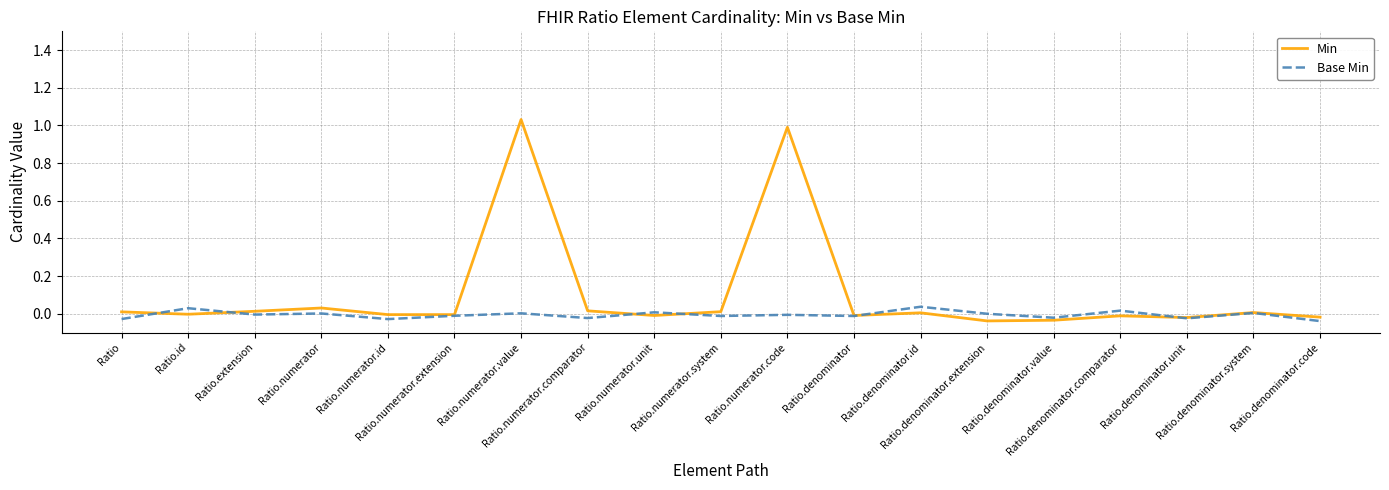

List the series in order of their peak value, highest first.

Min, Base Min